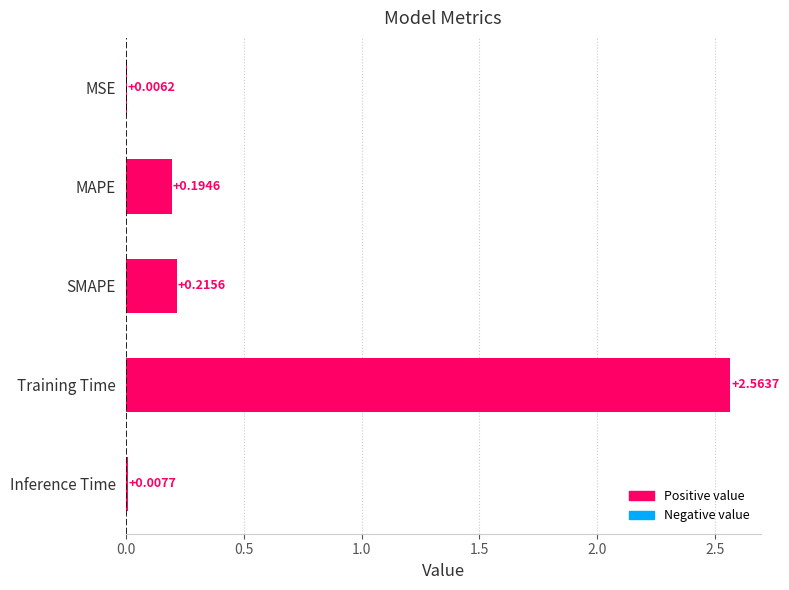

Which has a higher value, Inference Time or MAPE?

MAPE